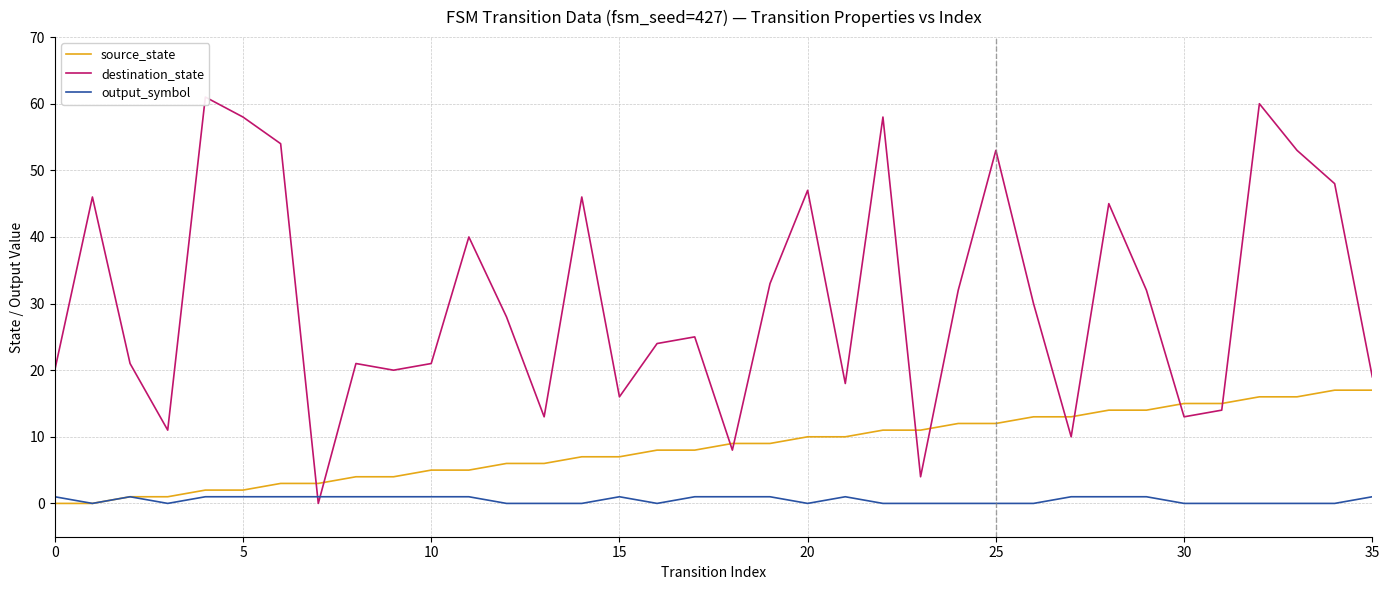

Between 0 and 19, which series saw the biggest shift?

destination_state